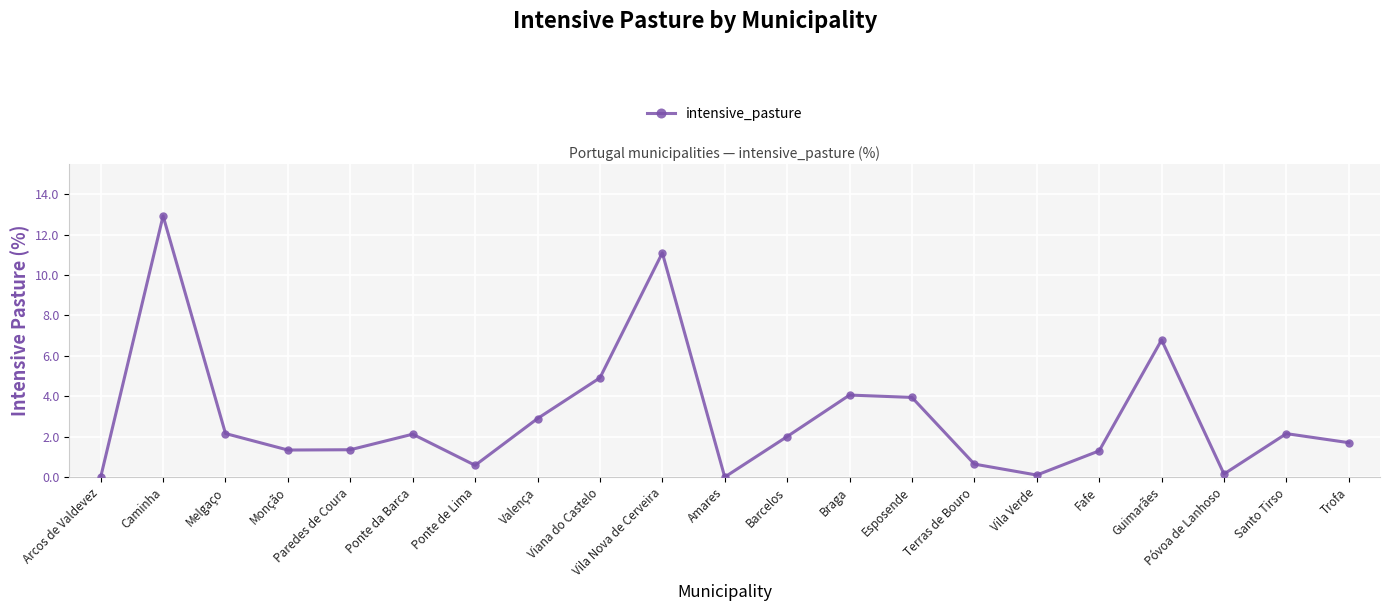

How many points are lower than both their immediate neighbors (excluding endpoints)?

5